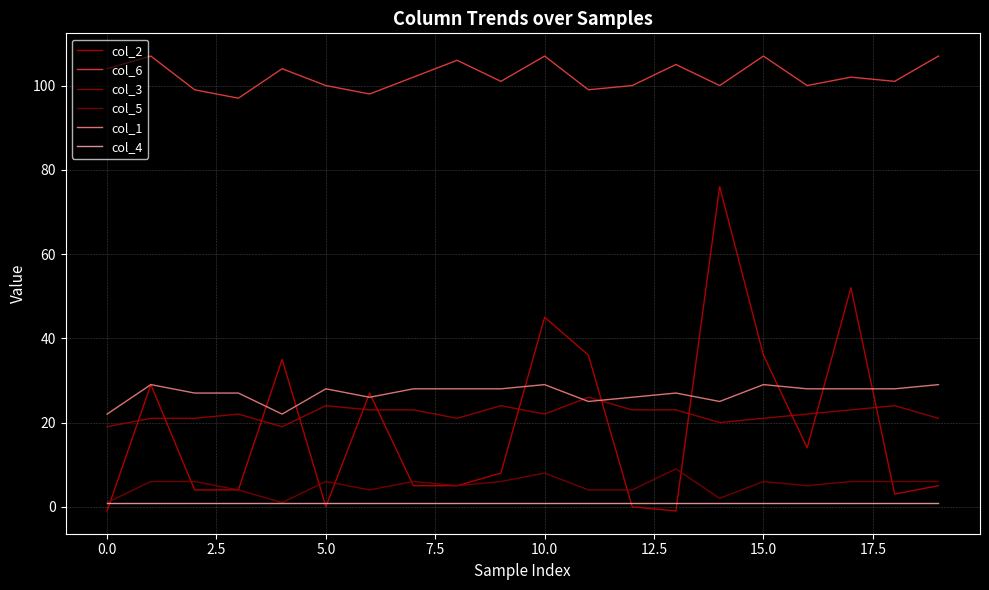

Does the chart have visible grid lines?

Yes